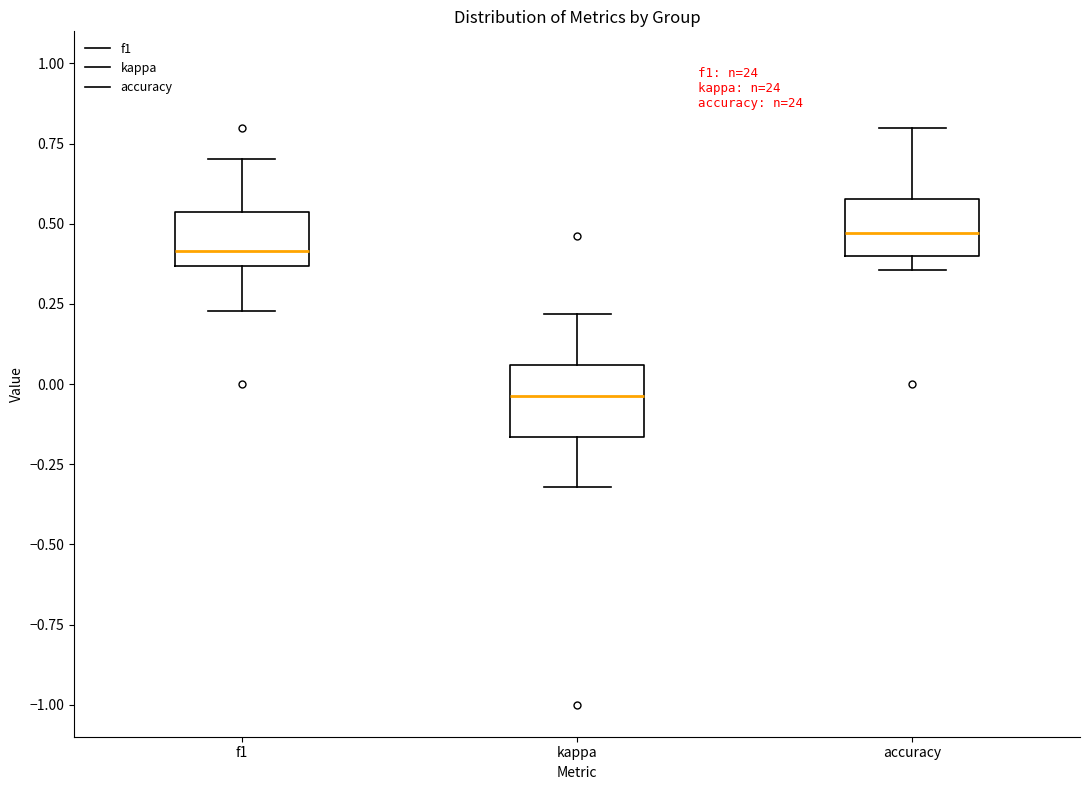

Reading left to right, transcribe this box plot: for each box, give where its median line is, the range the box spans, and where its two whiskers end, as read against the y-axis. The values are not printed on the chart, so give them approximately, as read against the axis.

f1: median 0.40, box 0.35 to 0.55, whiskers 0.25 to 0.70
kappa: median -0.05, box -0.15 to 0.05, whiskers -0.30 to 0.20
accuracy: median 0.45, box 0.40 to 0.60, whiskers 0.35 to 0.80